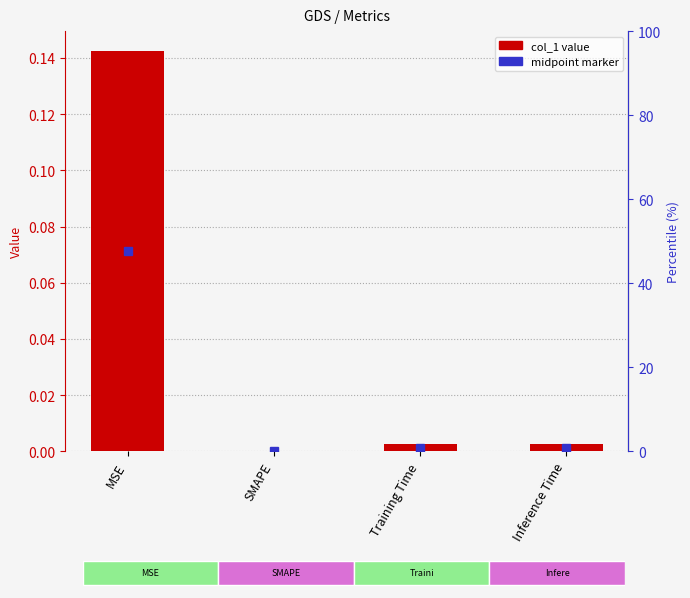

Is it true that the value at Training Time is 0.0?

True